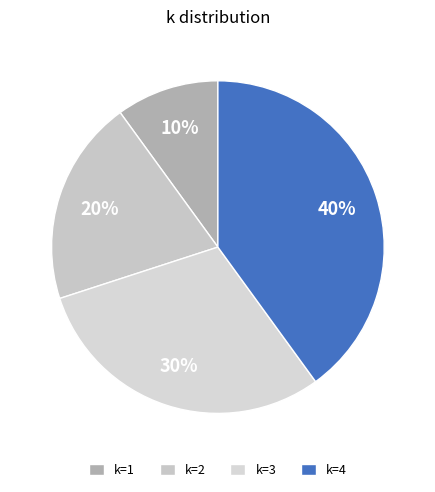

How many segments does this pie chart have?

4